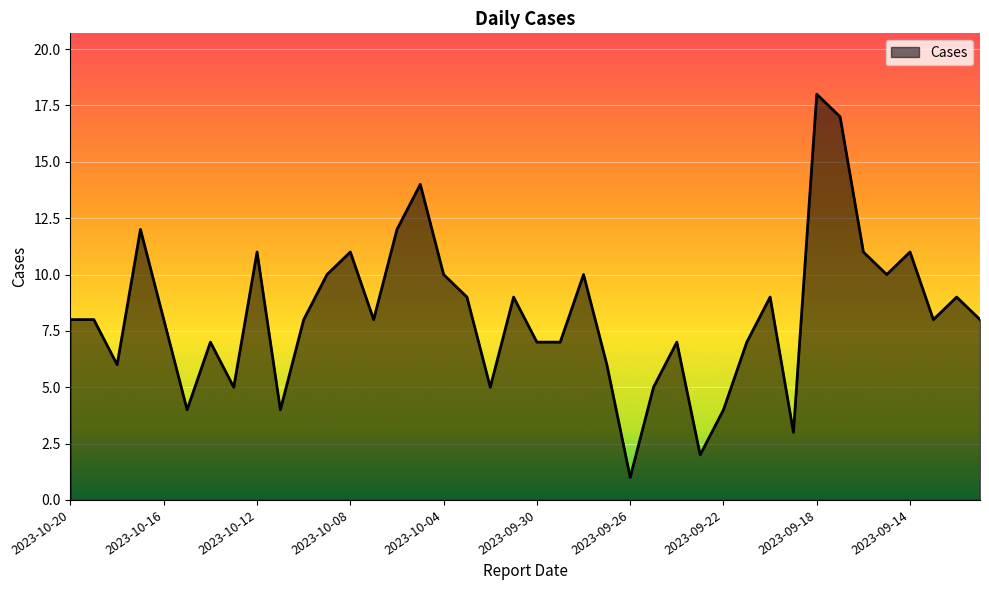

What is the difference between the maximum and minimum values?

17